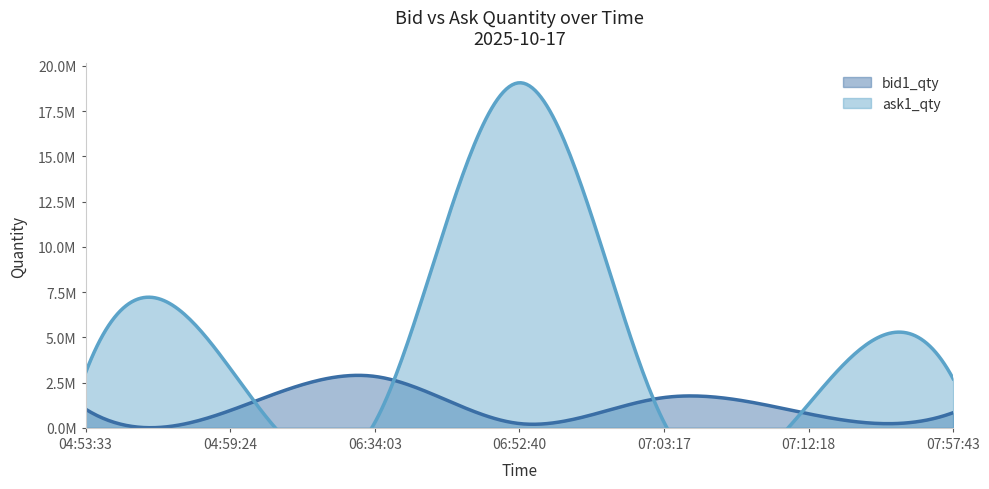

Which series has the largest range (max minus min)?

ask1_qty